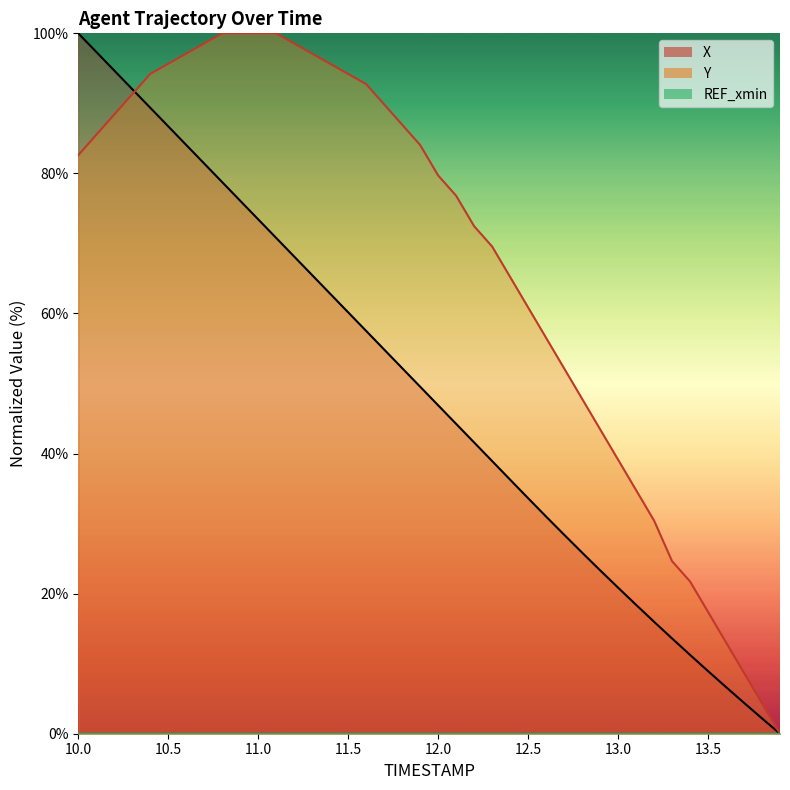

The X series shows 1.0 at 13.7. True or false?

False